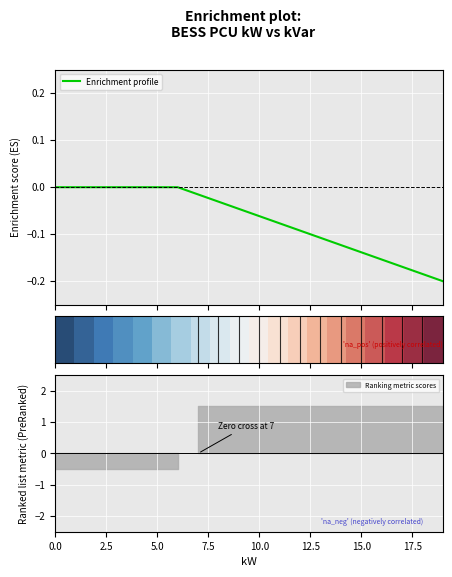

Count the number of categories in the chart.

20